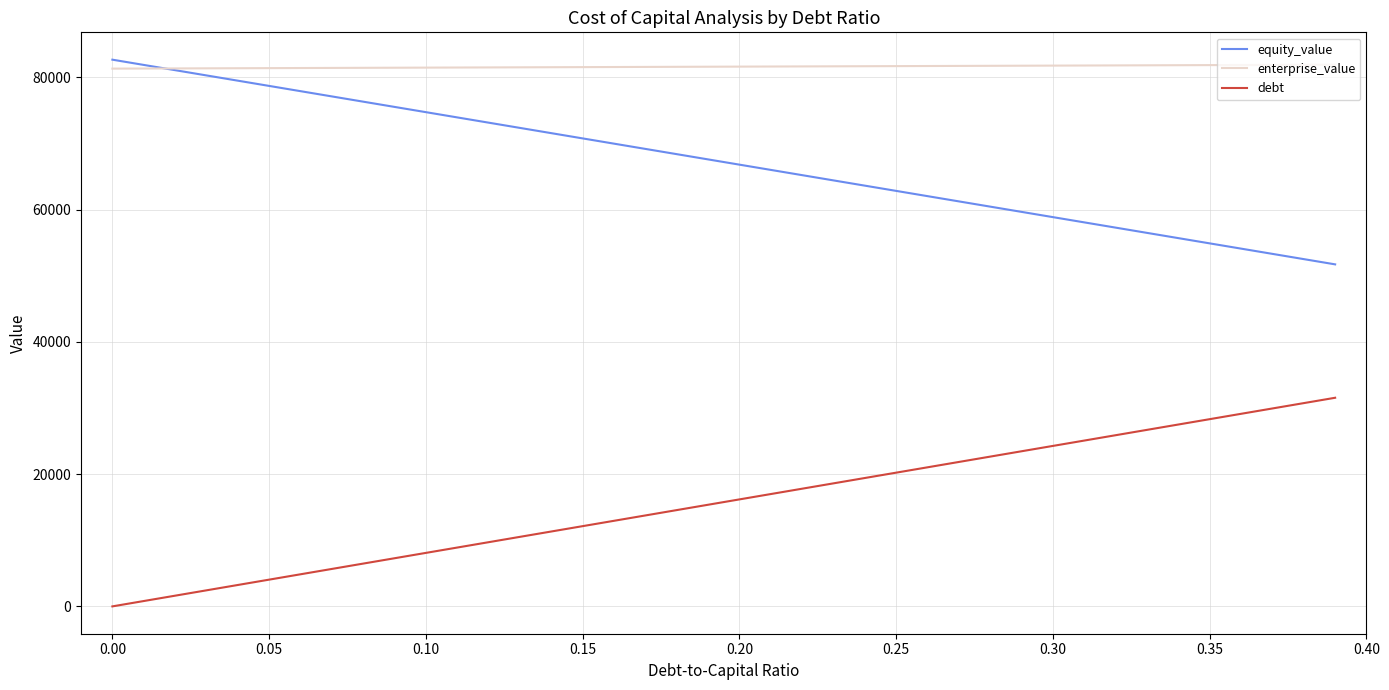

True or false: debt and equity_value cross at least once.

False